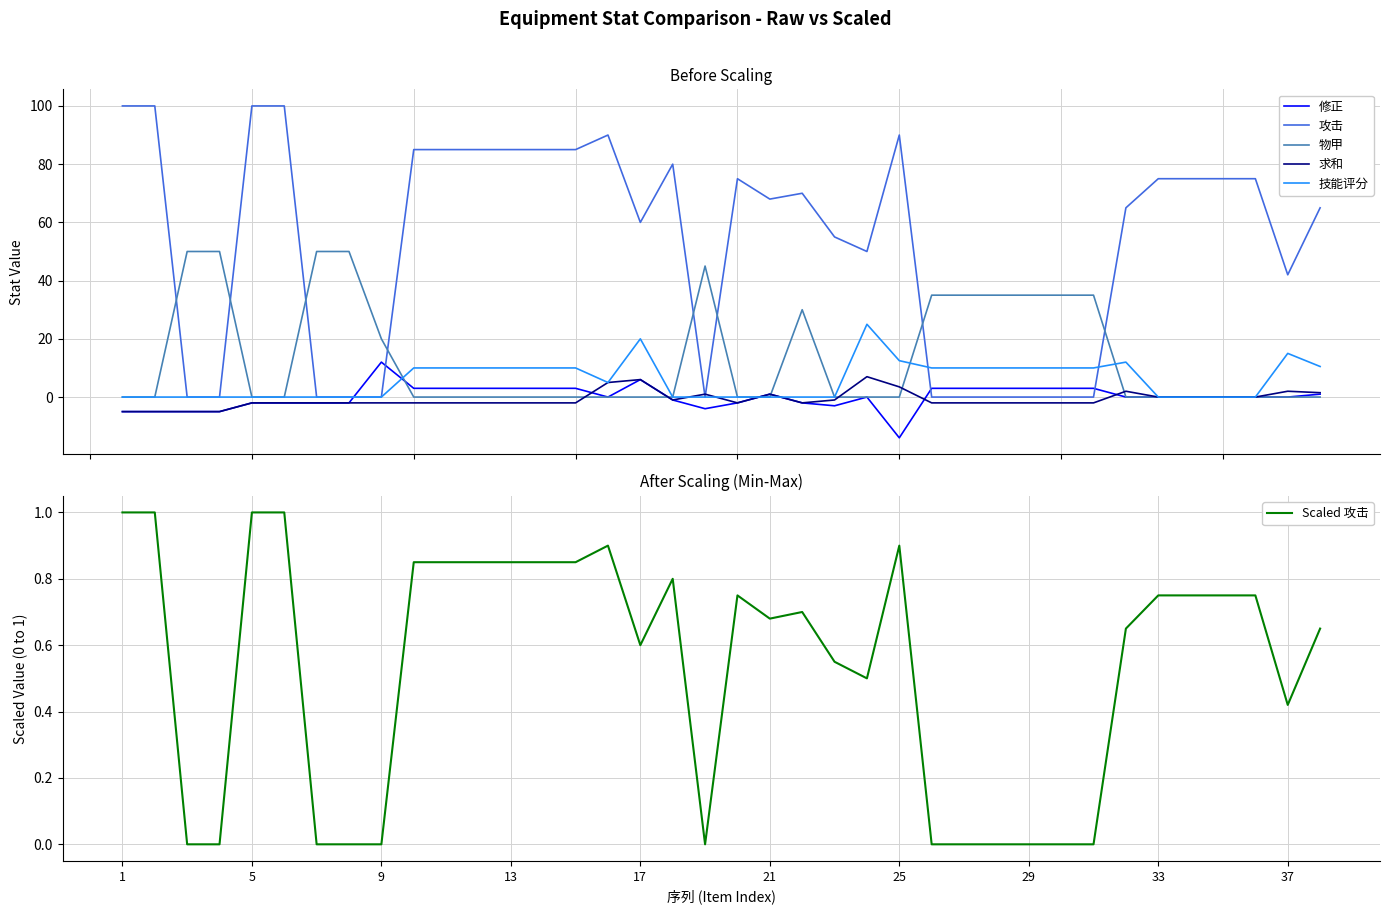

How many values in 修正 are below zero?

14